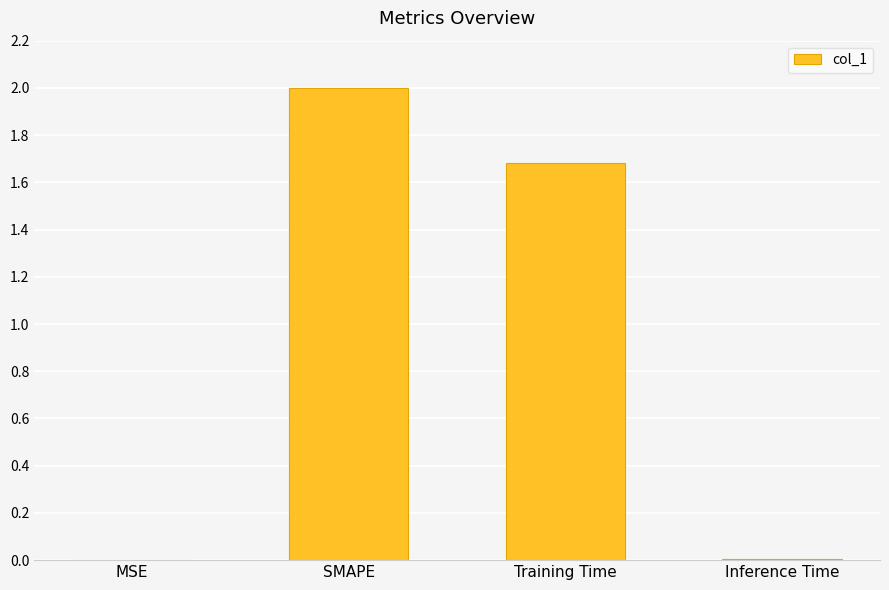

Count the number of values greater than 1.

2